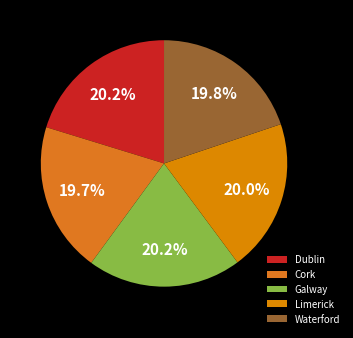

How many segments does this pie chart have?

5